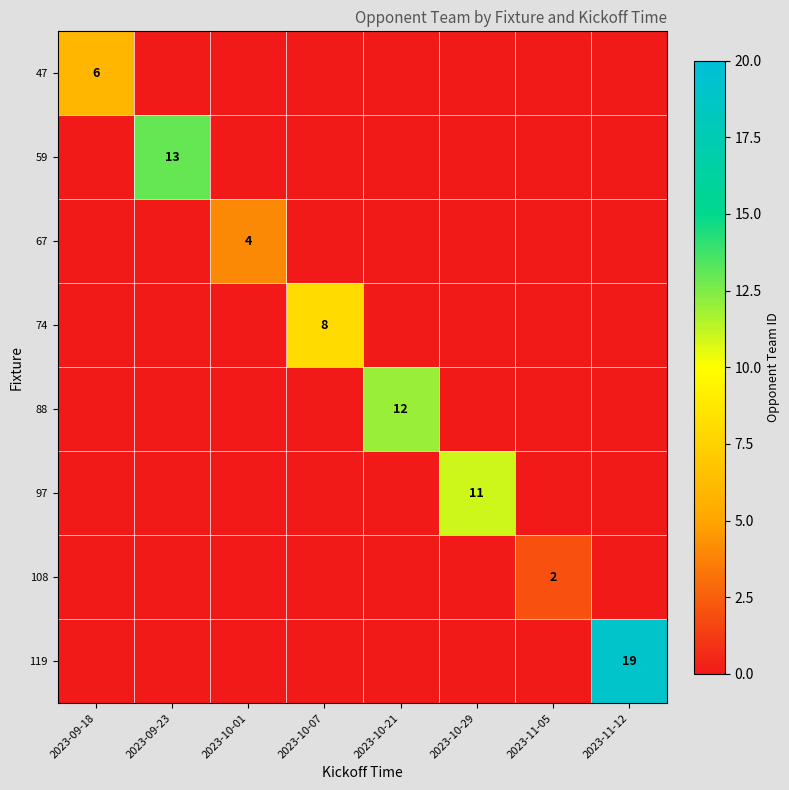

At which category does the chart reach its peak across all series?

2023-11-12